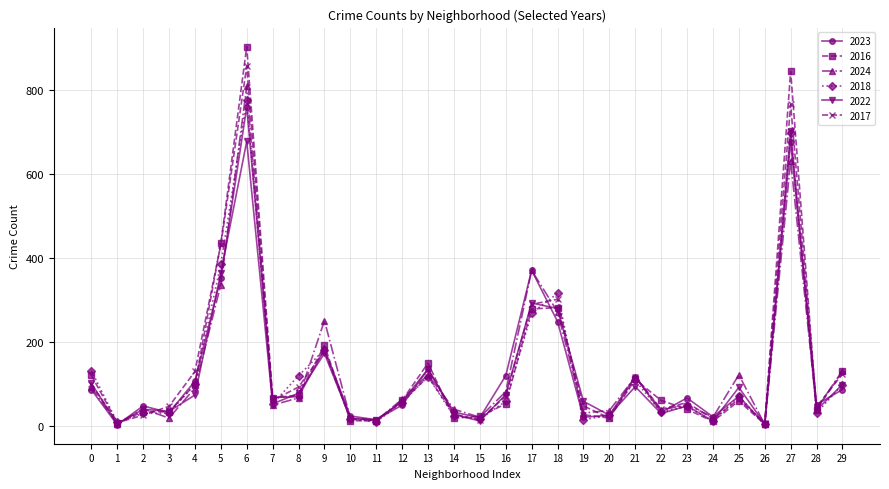

The value of 2022 at 23 is 48. True or false?

True